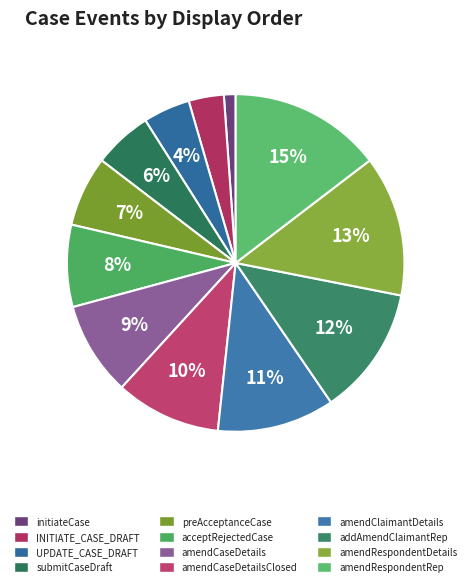

Does any single category account for the majority?

No